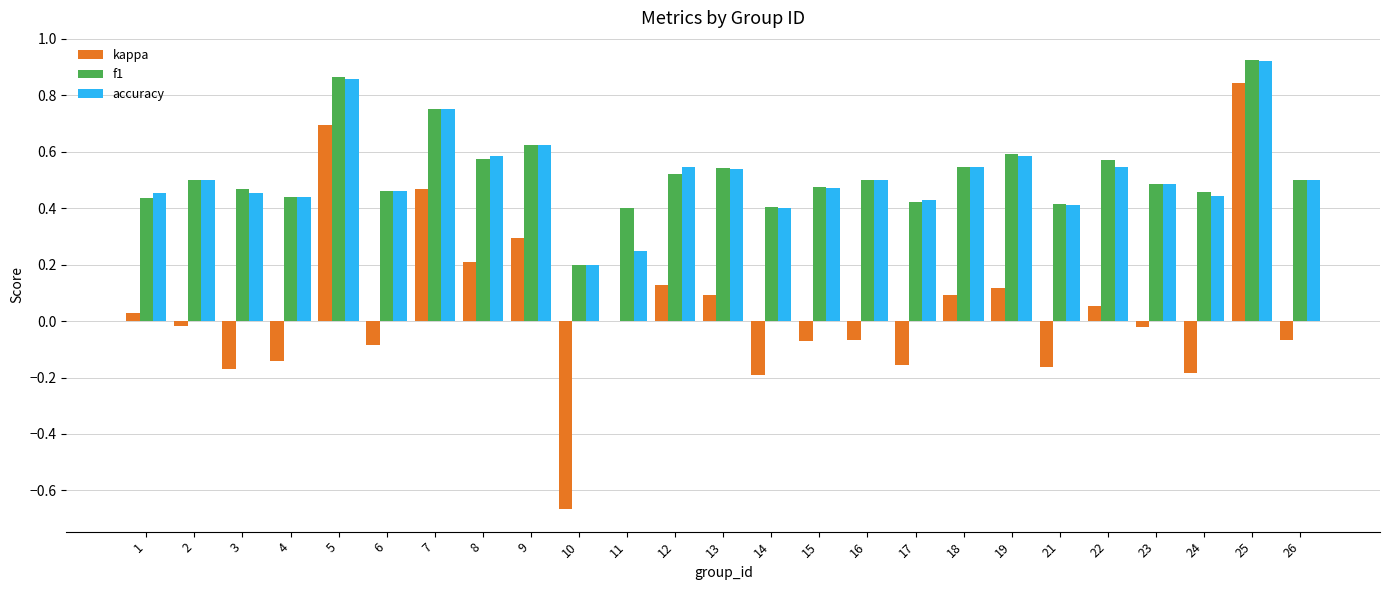

Which category has the highest value in the kappa series?

25